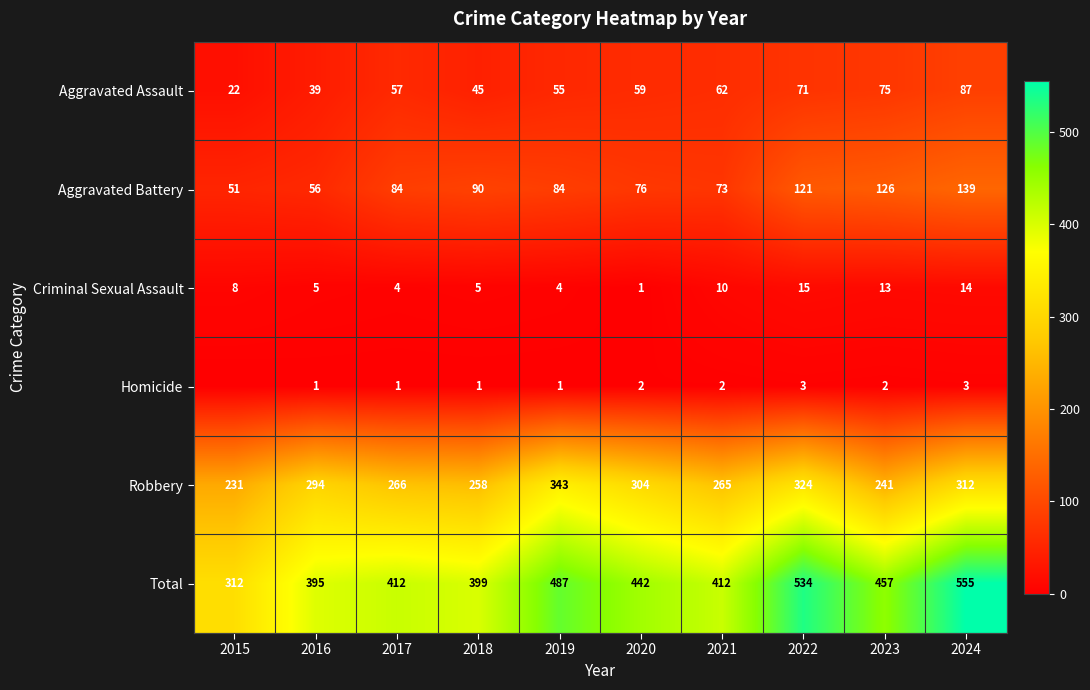

Is the value of Aggravated Assault at 2016 greater than the value of Criminal Sexual Assault at 2016?

Yes